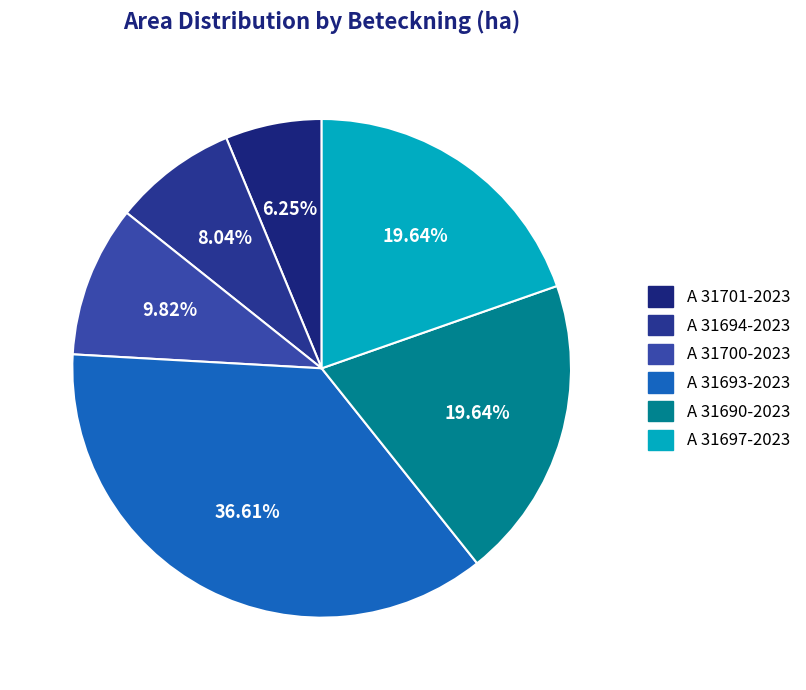

Do A 31701-2023 and A 31700-2023 together represent more than half of the pie?

No